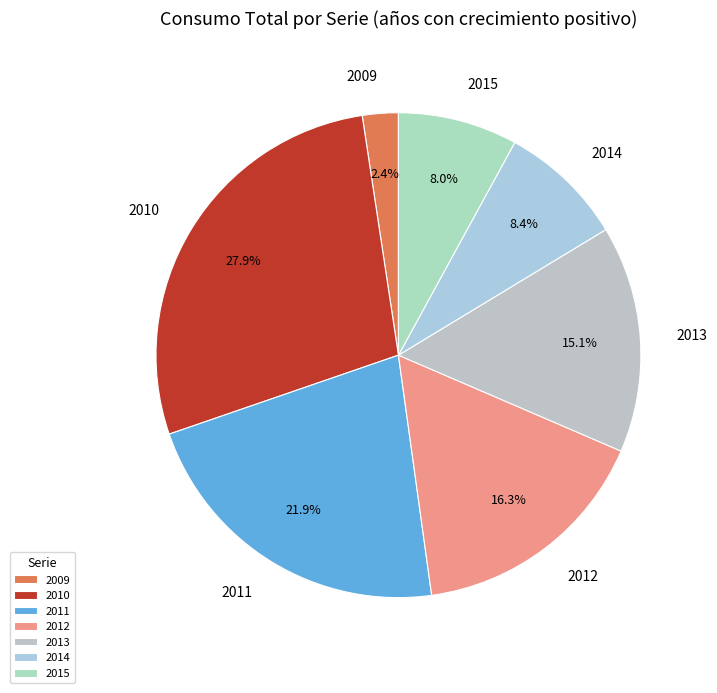

What percentage do 2009 and 2011 together represent?

24.3%